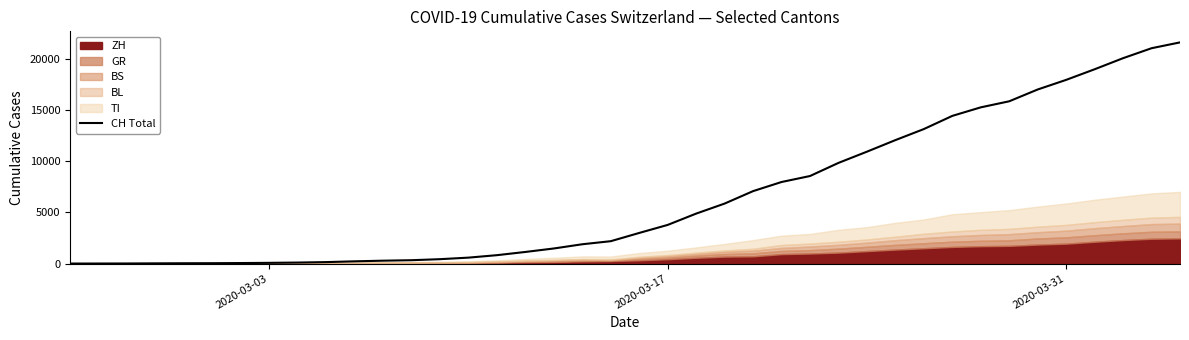

What is the difference between the second highest and minimum values?

21047